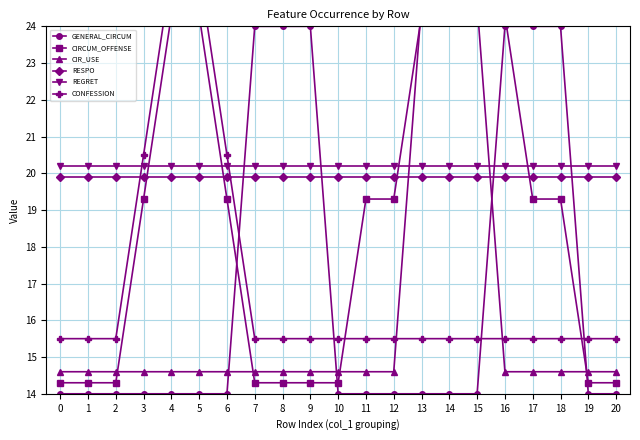

Is it true that REGRET equals 20.2 at 6?

True